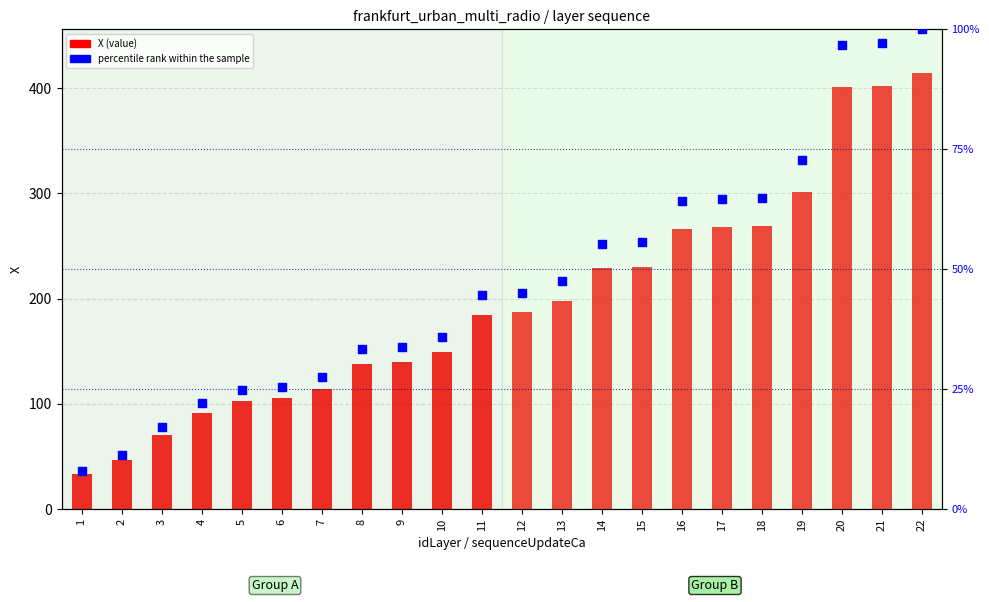

Which series has the largest Y range (max minus min)?

X